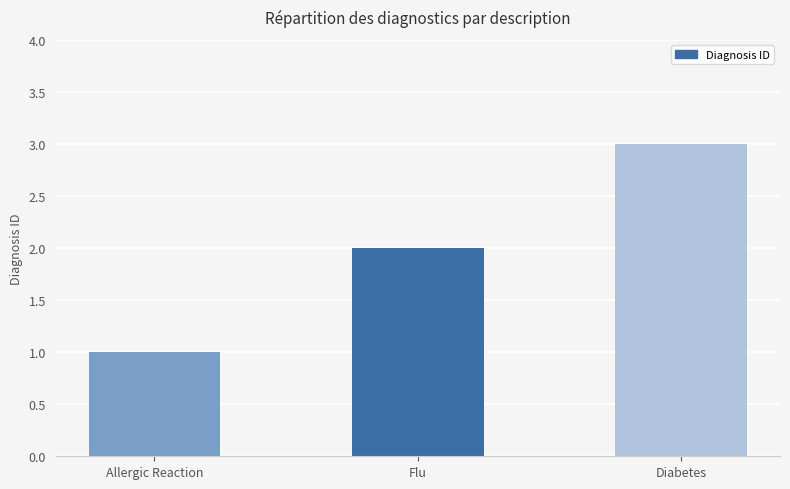

What is the smallest value displayed?

1